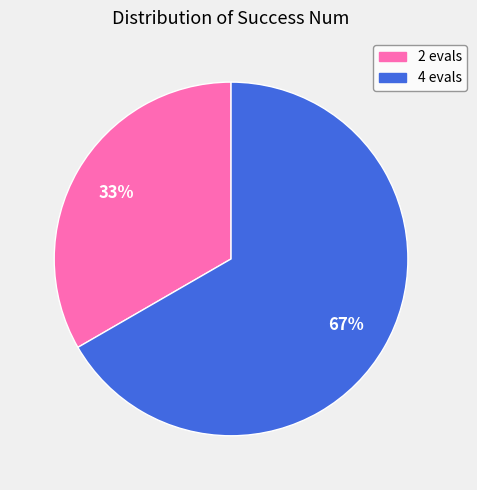

True or false: 4 accounts for 77% of the total.

False